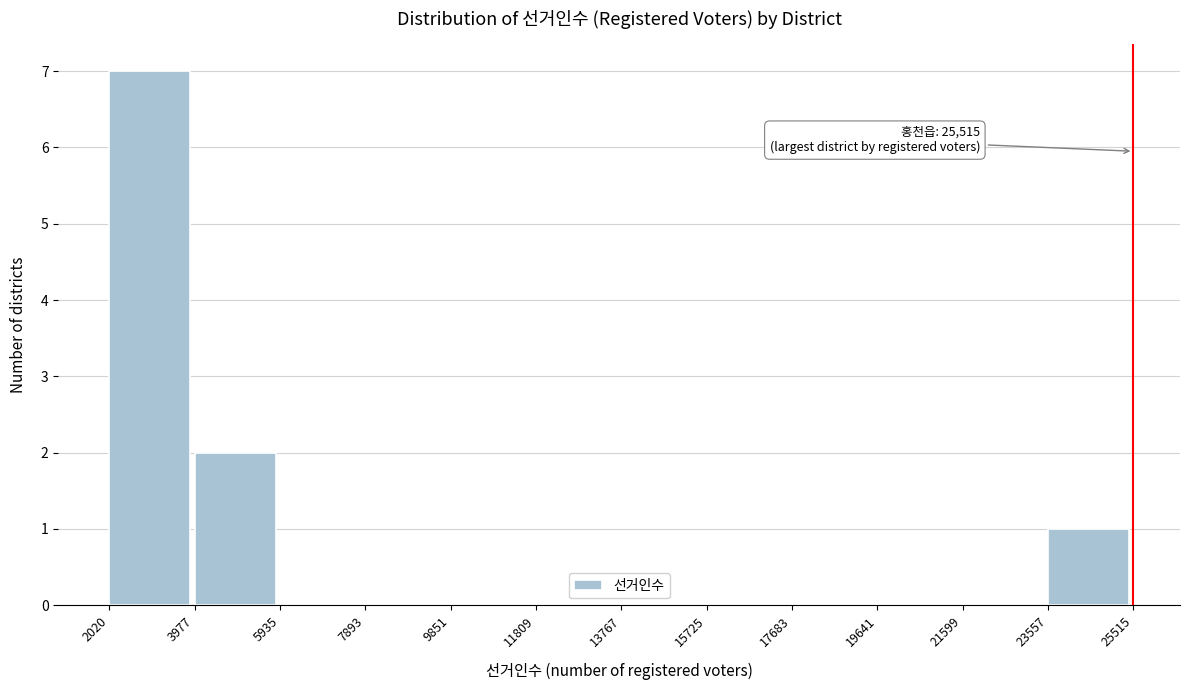

Which range on the x-axis has the tallest bar?

2020 to 3977